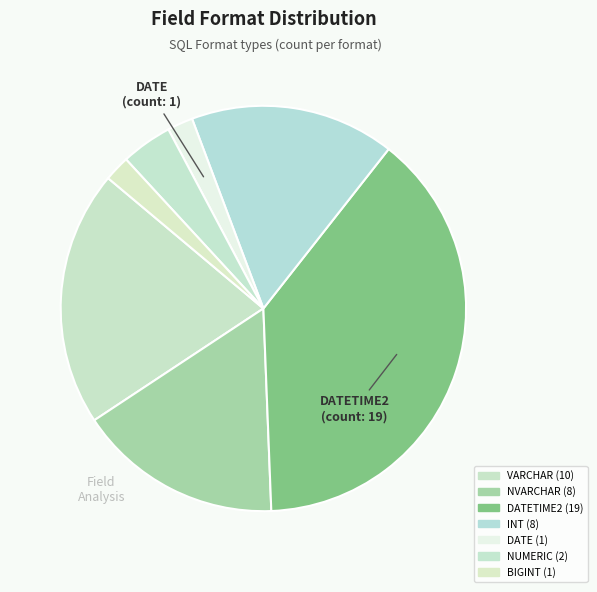

Which category has the smallest portion of the pie?

DATE